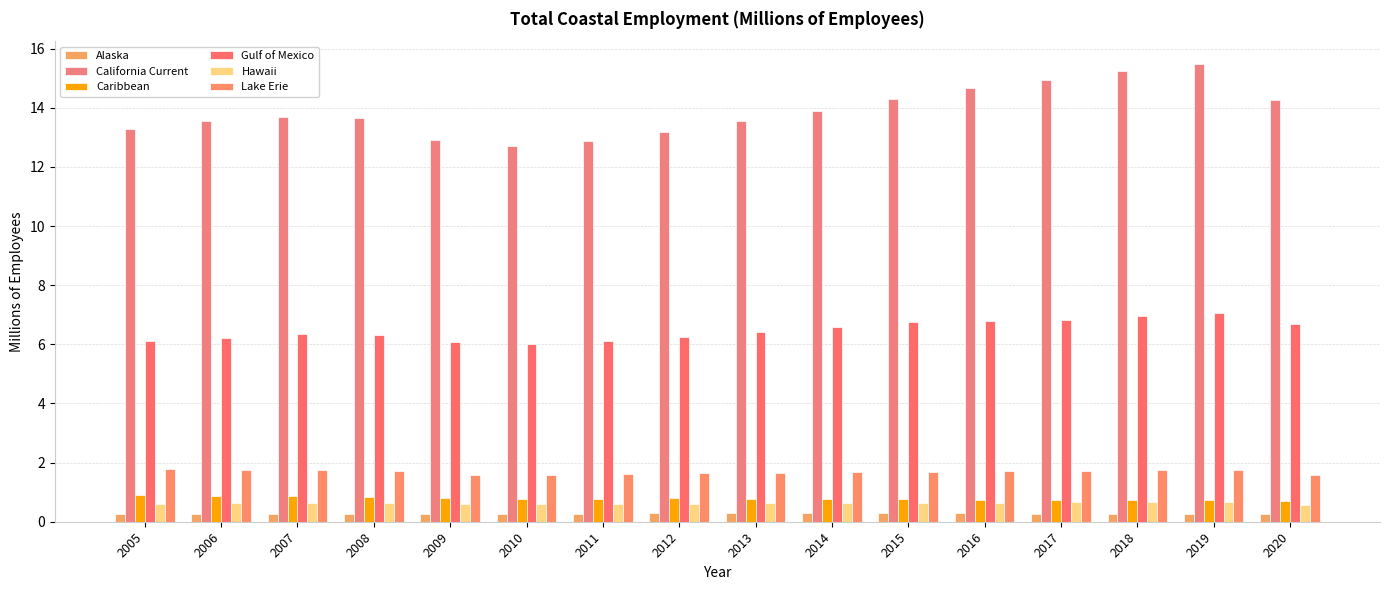

How many groups of bars are there?

16